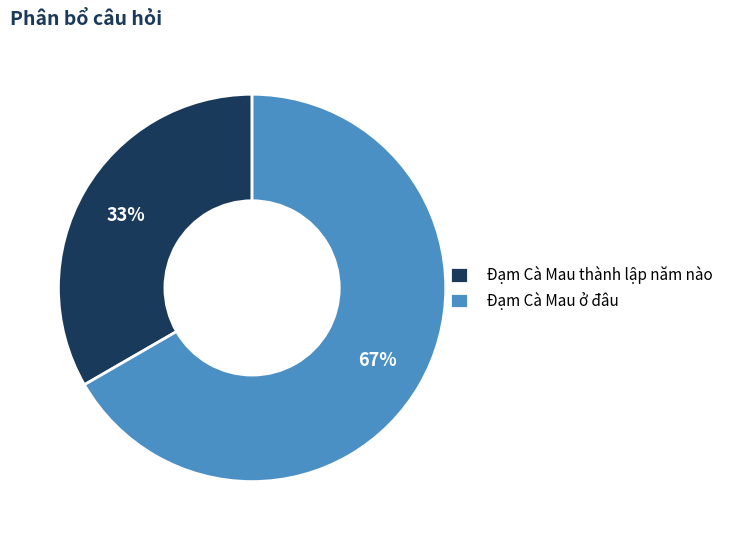

What is the smallest slice in the pie chart?

Đạm Cà Mau thành lập năm nào